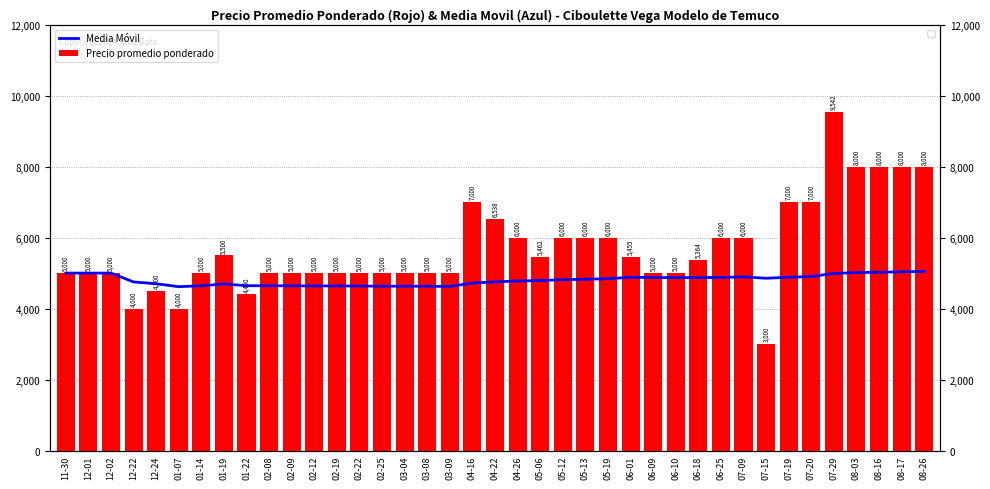

Between 07-29 and 02-22, which is larger?

07-29